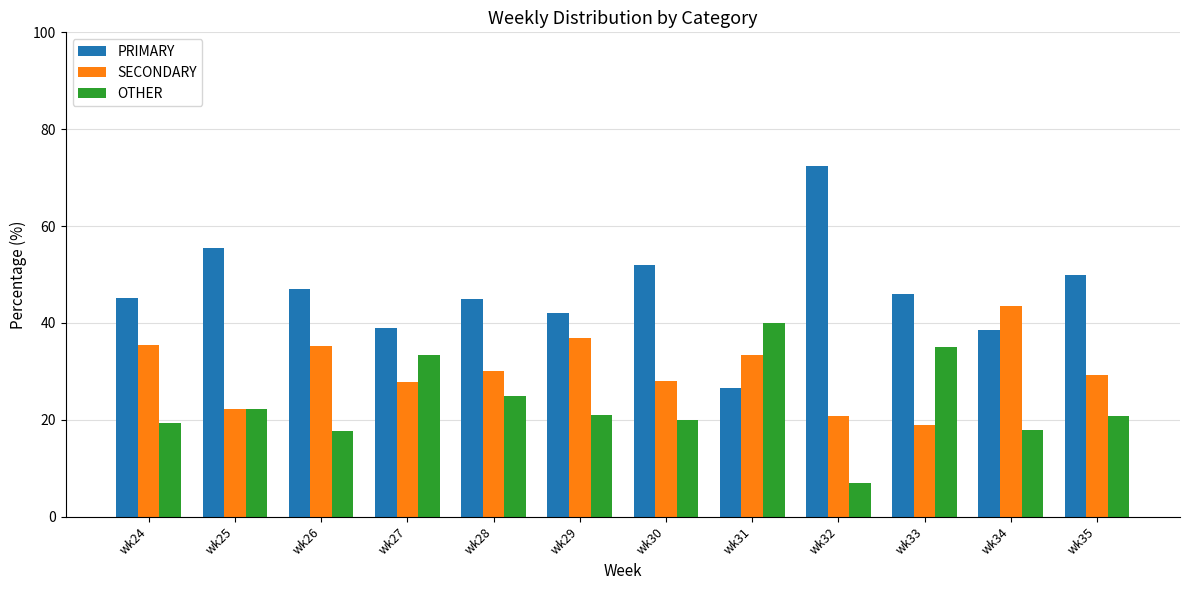

What is the greatest value displayed?

72.4